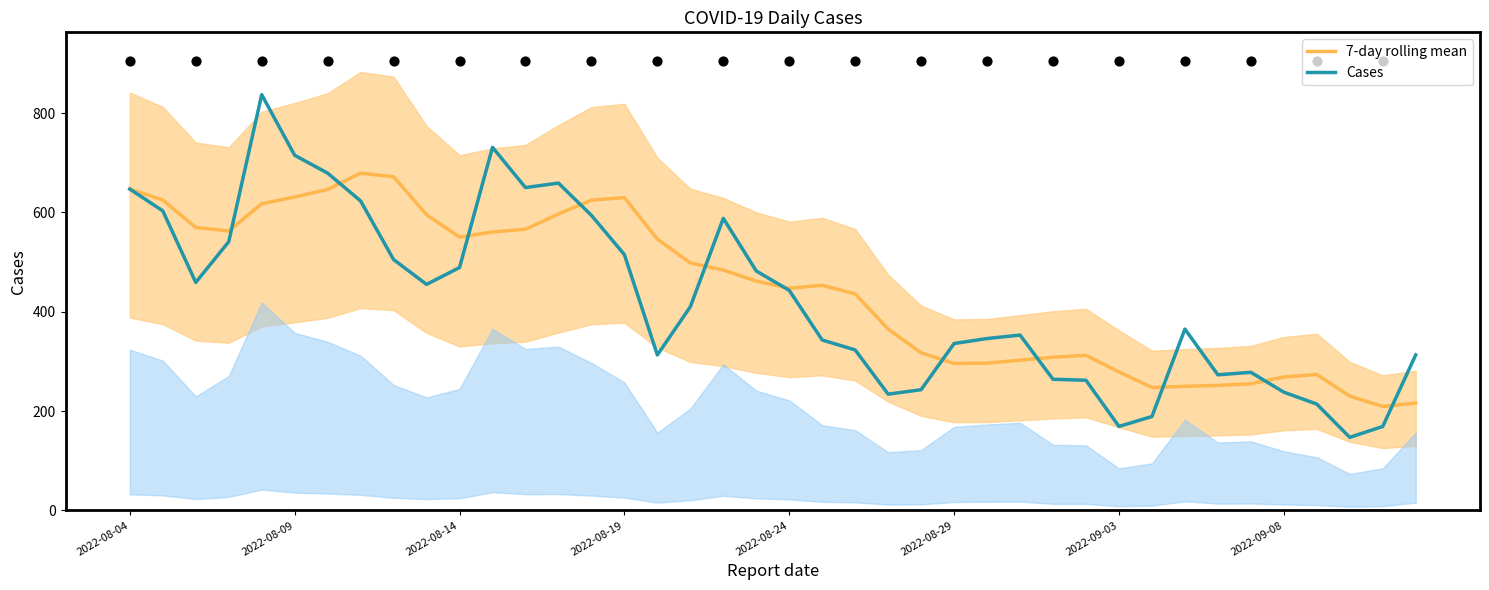

Which series has the largest Y range (max minus min)?

Cases